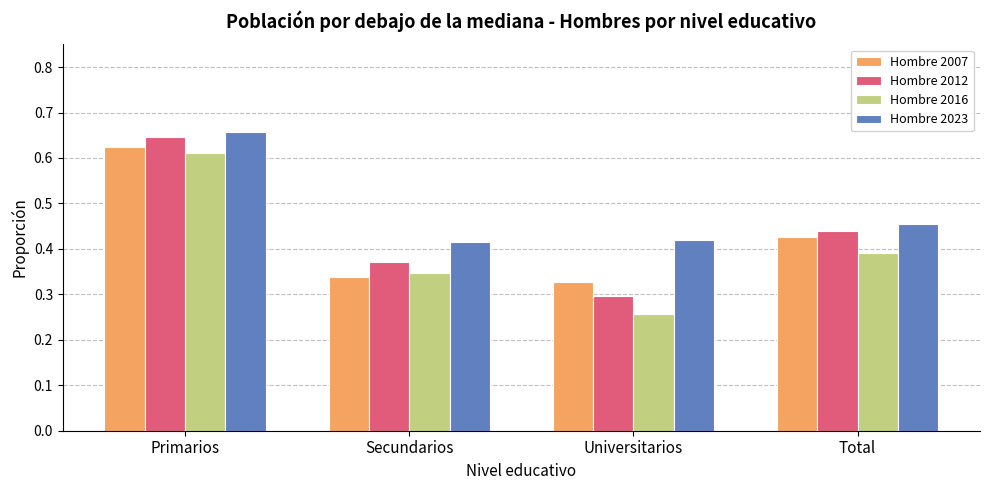

Count the Hombre 2007 values in the range 0 to 1.

4